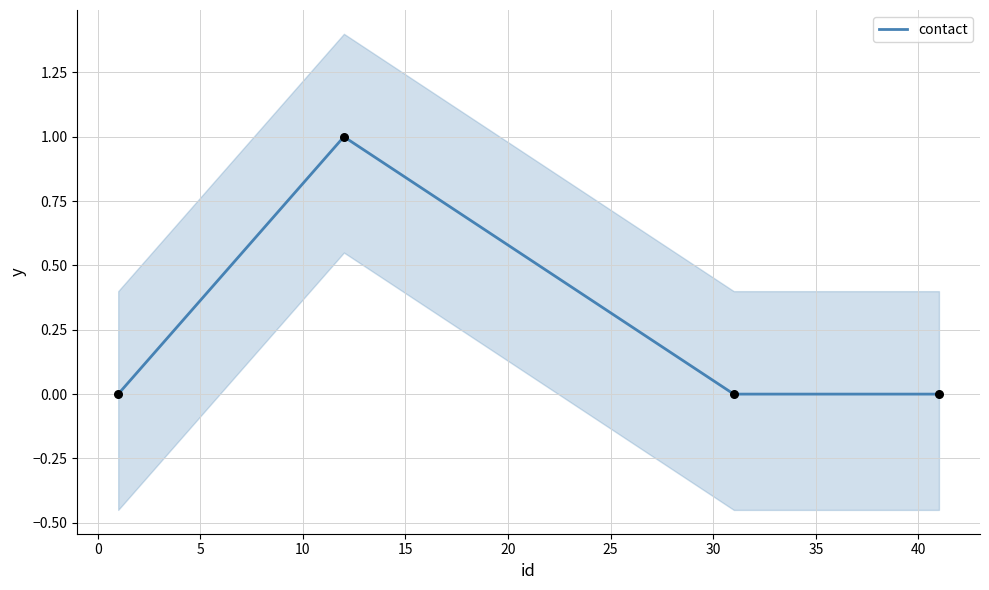

True or false: contact has more than 0 interior local peaks.

True